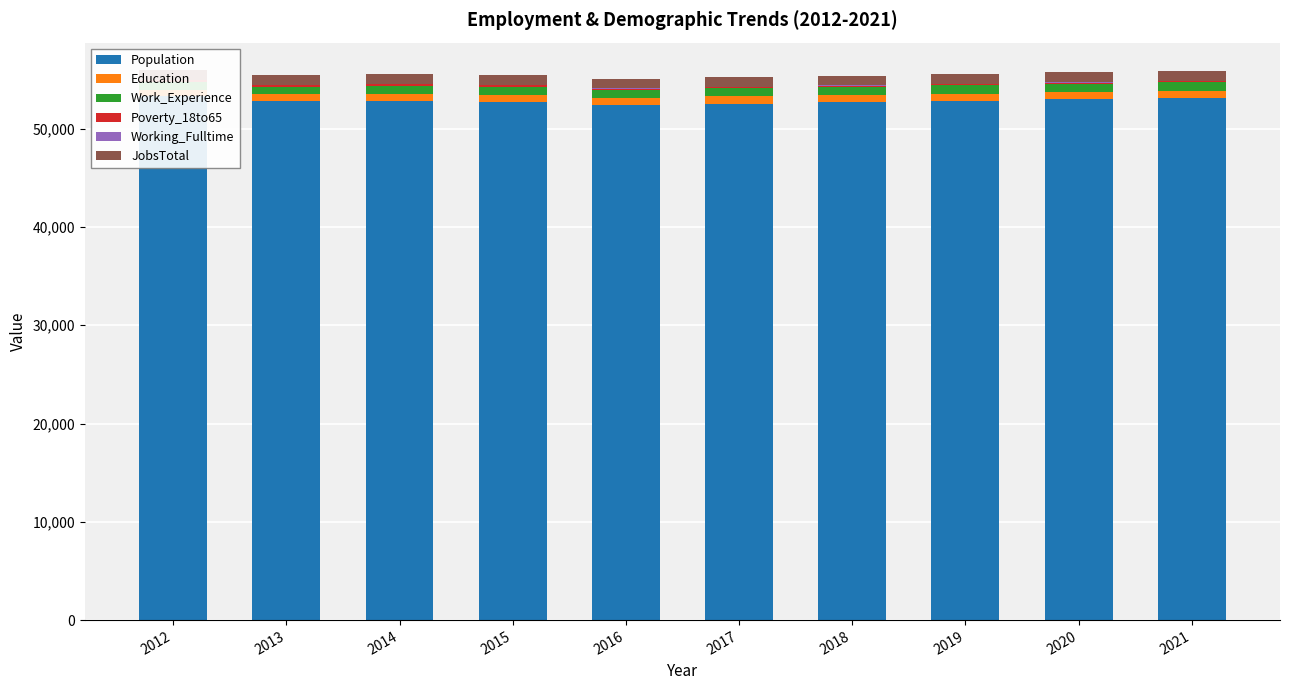

What is the sum of all Poverty_18to65 values?

1214